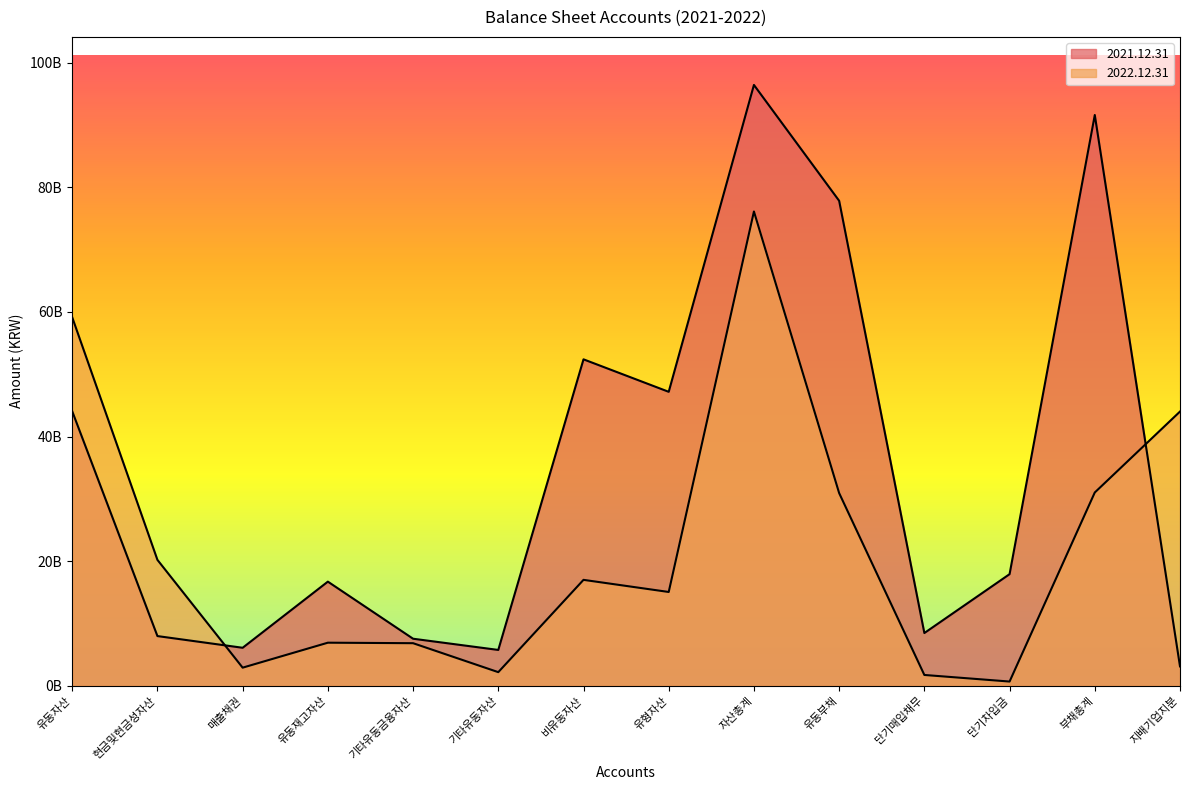

How many data points in 2022.12.31 are above 16985879766?

6